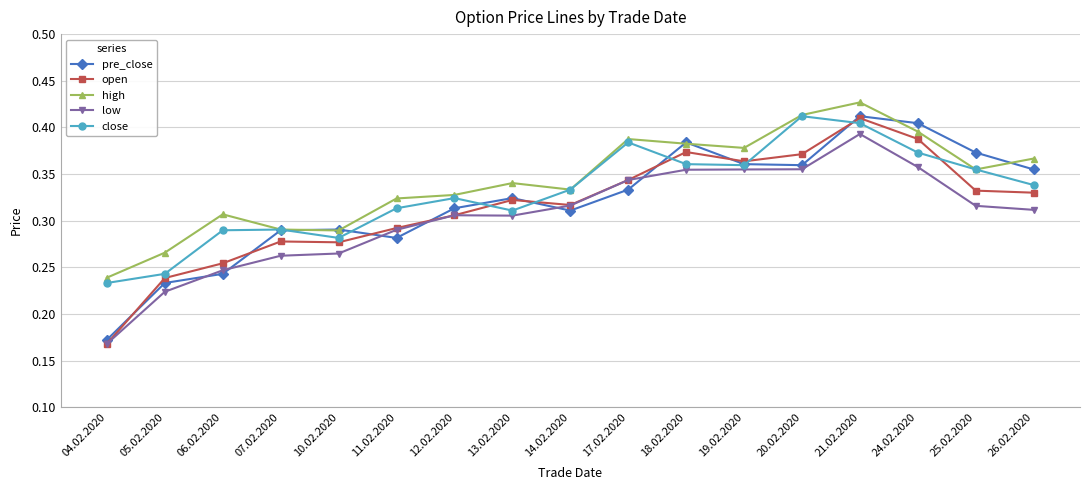

At how many categories does at least one series exceed 0?

17